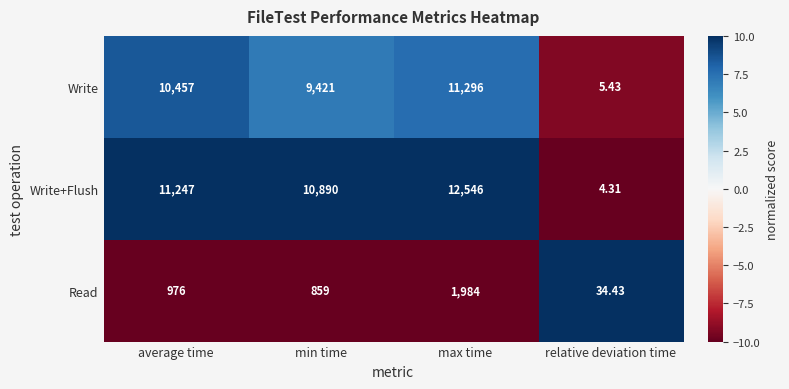

Which label corresponds to the largest value in the chart?

max time